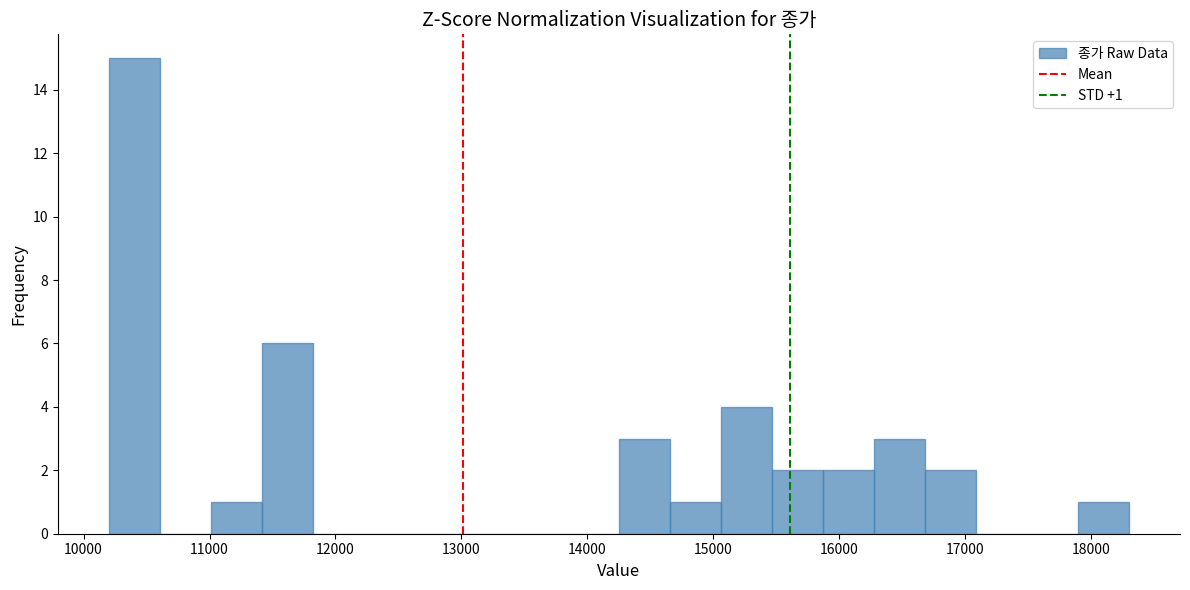

Over which range of the x-axis is the bar tallest?

10200 to 10600